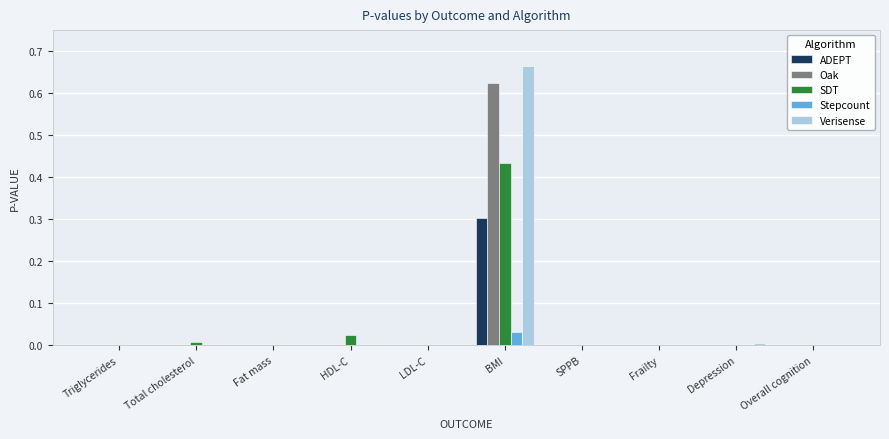

What is the maximum value for ADEPT?

0.3